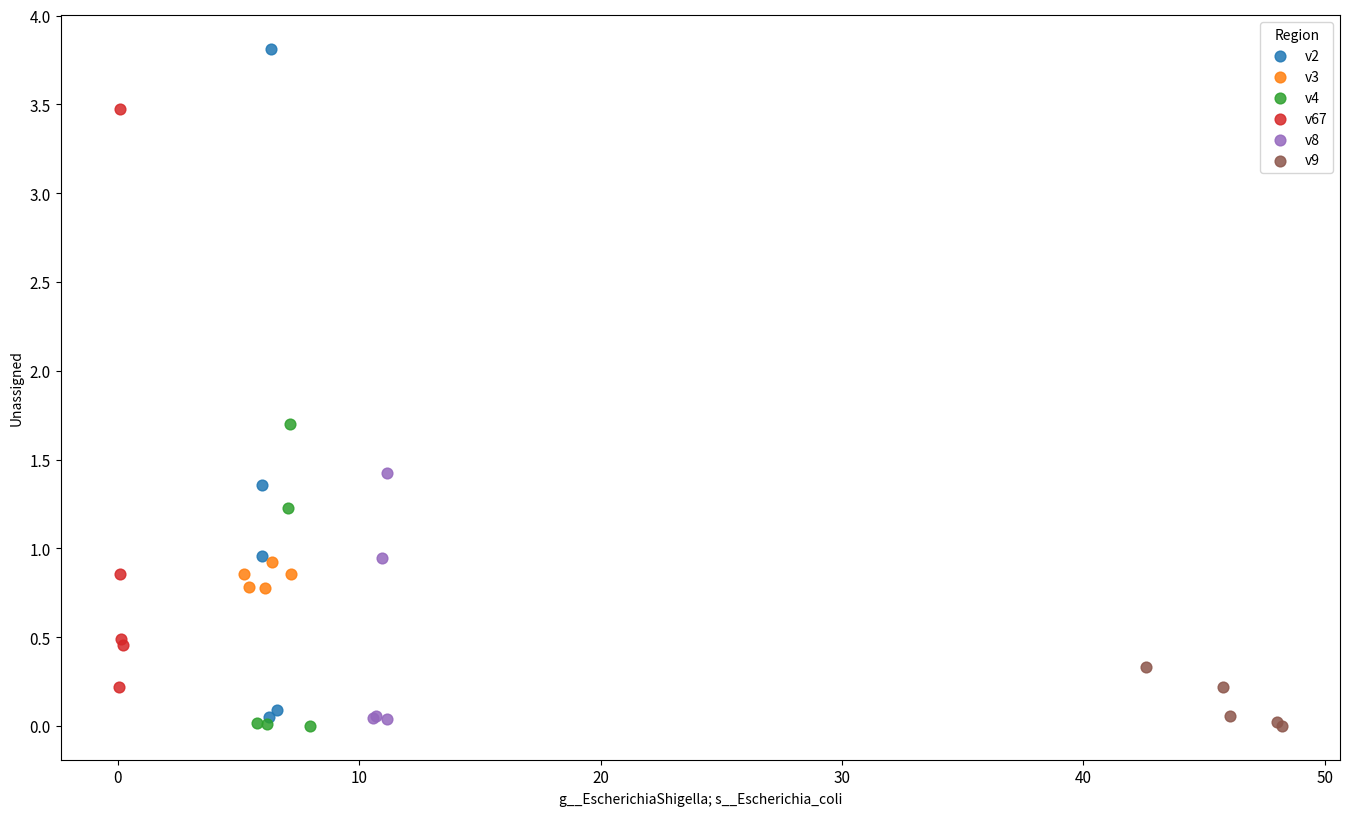

Which series has the widest spread of Y values?

v2